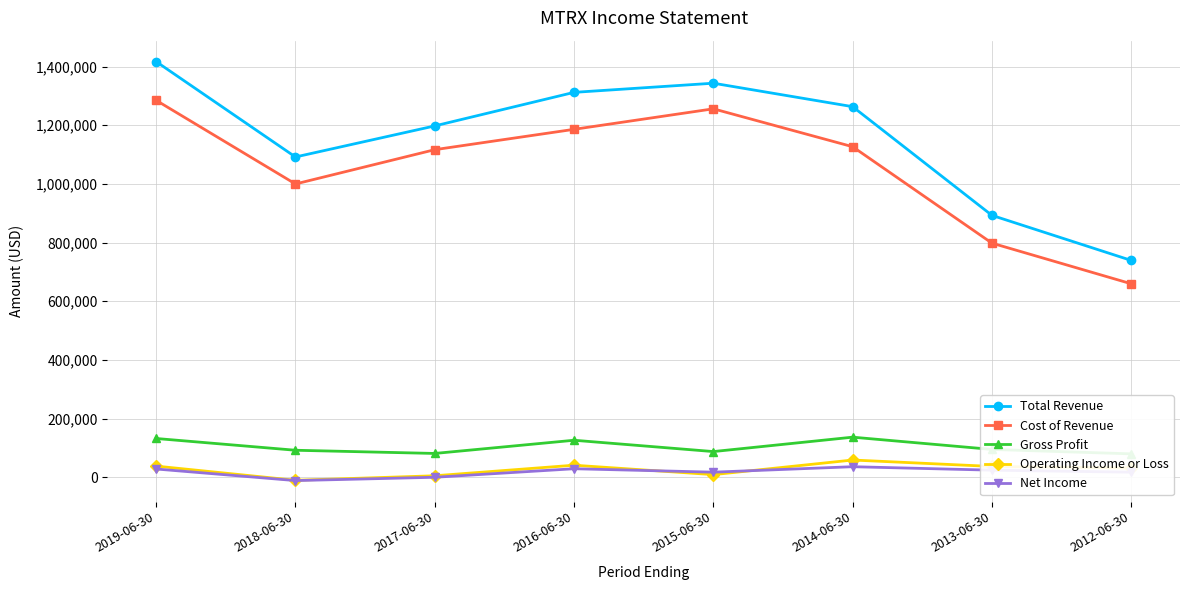

True or false: Operating Income or Loss has more than 0 interior local peaks.

True